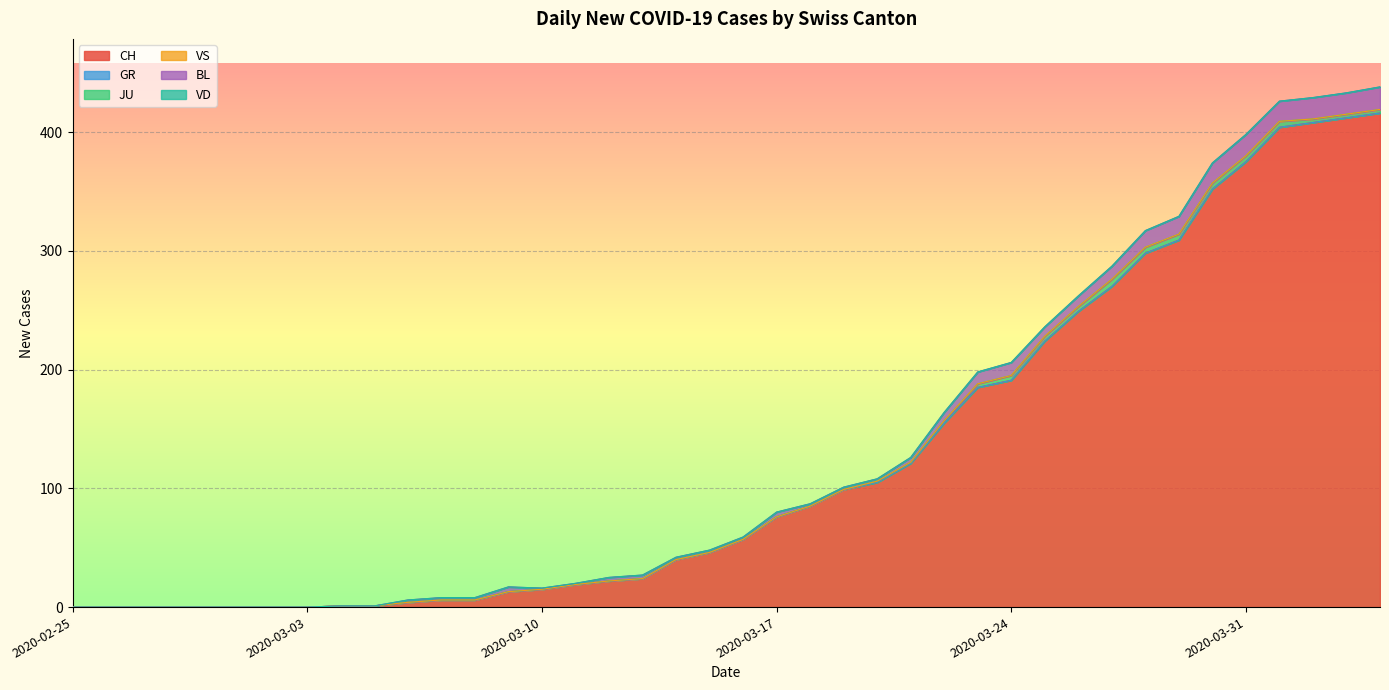

What position from the right is 2020-03-30?

6